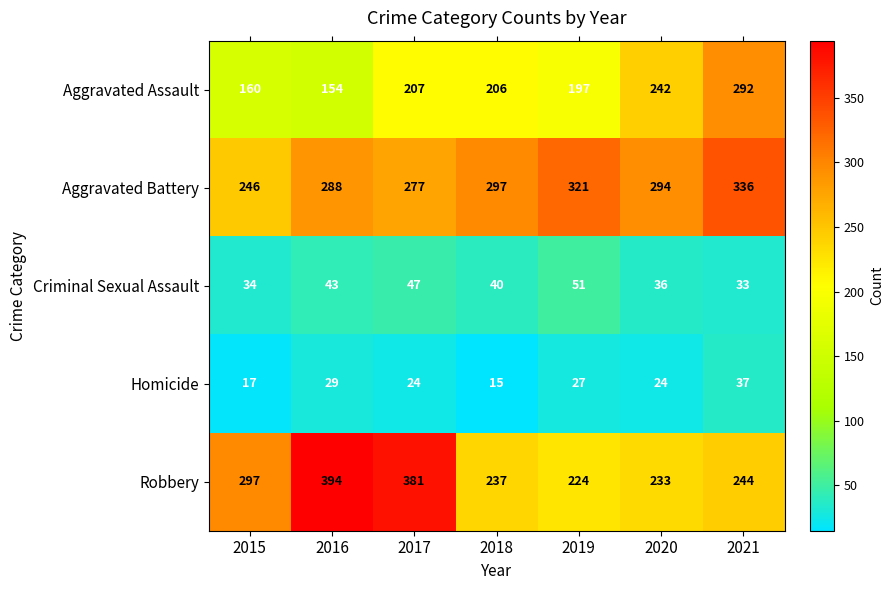

What is the approximate value of Homicide at 2018?

15